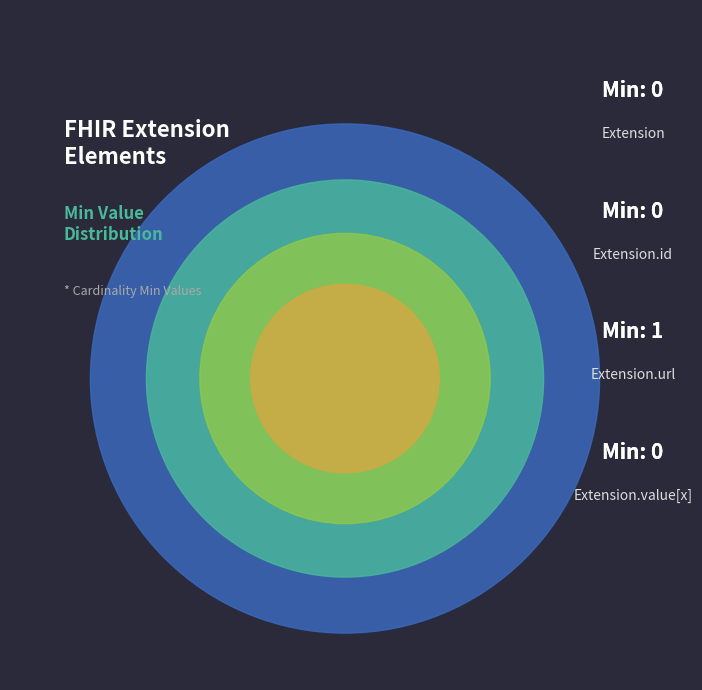

The Extension.value[x] slice represents 1% of the pie. True or false?

False